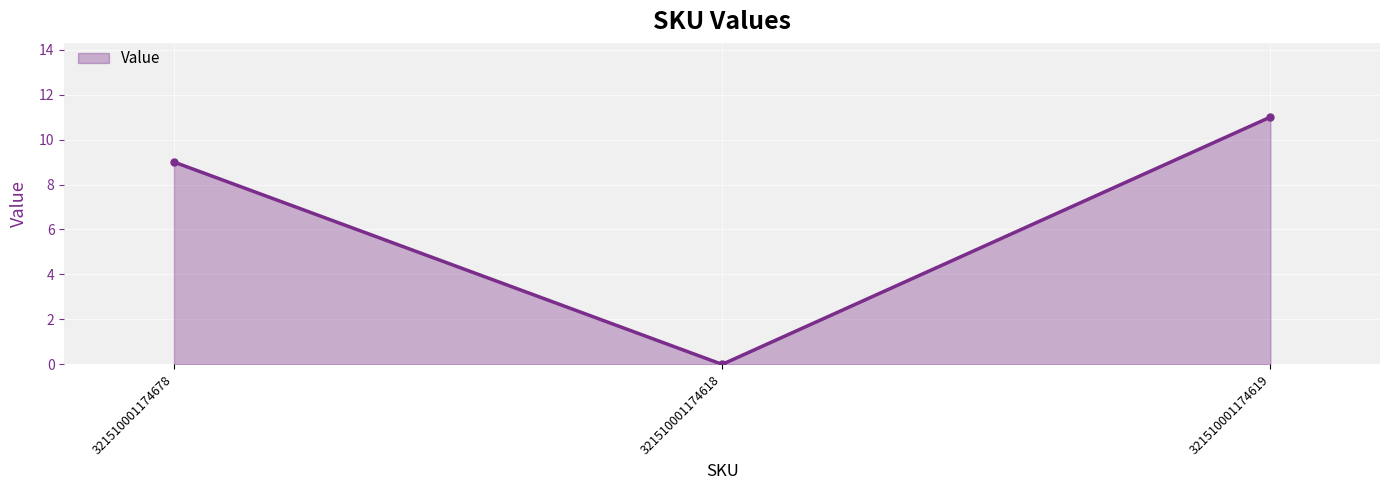

Between 321510001174619 and 321510001174618, which is larger?

321510001174619